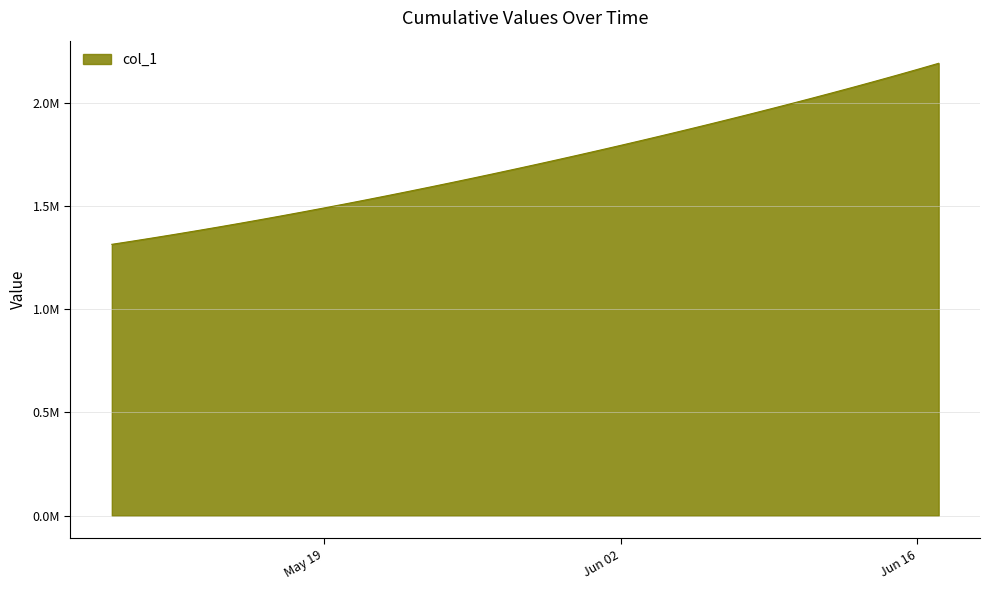

Does the chart have visible grid lines?

Yes